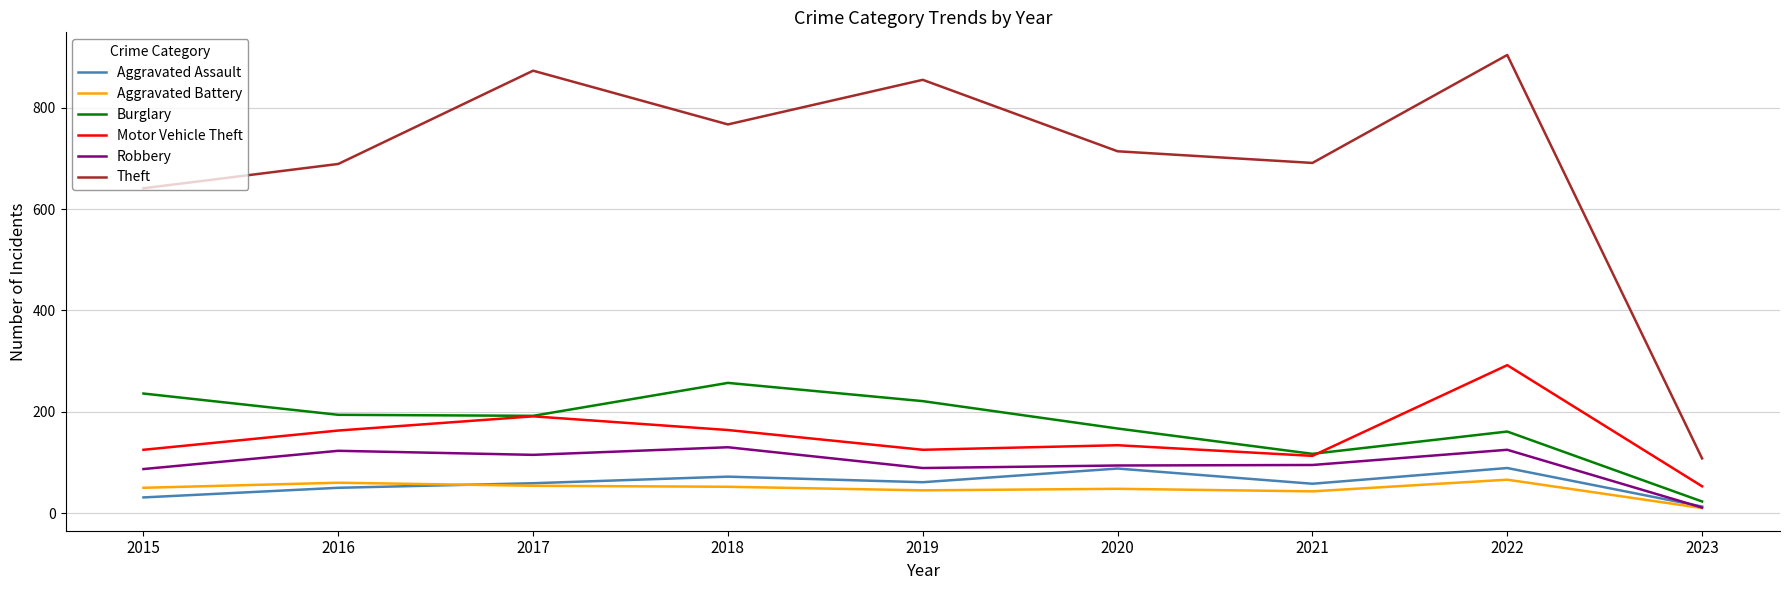

List the series in order of their peak value, highest first.

Theft, Motor Vehicle Theft, Burglary, Robbery, Aggravated Assault, Aggravated Battery